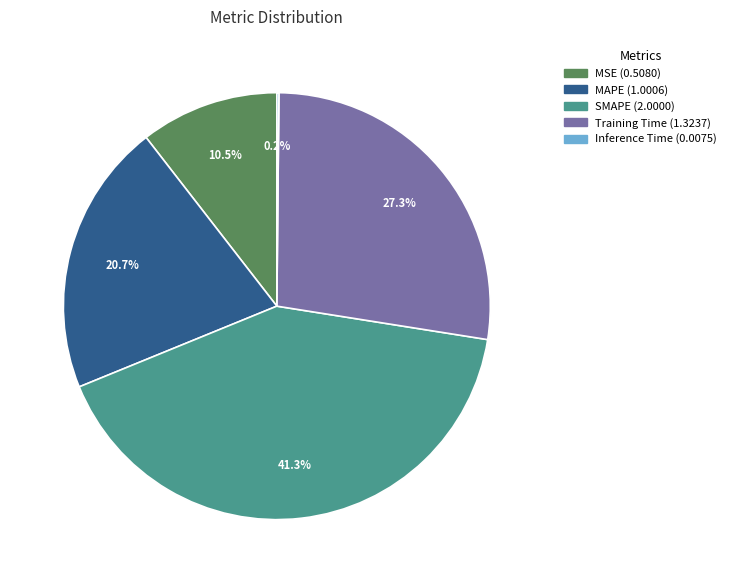

Between MAPE and Training Time, which is larger?

Training Time